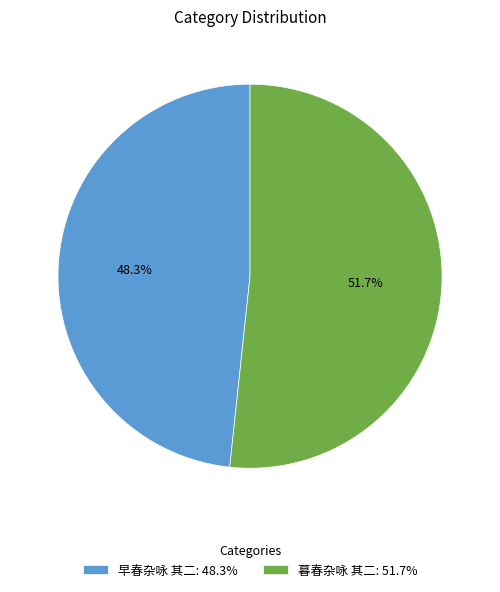

How much of the chart is everything except 早春杂咏 其二?

51.7%